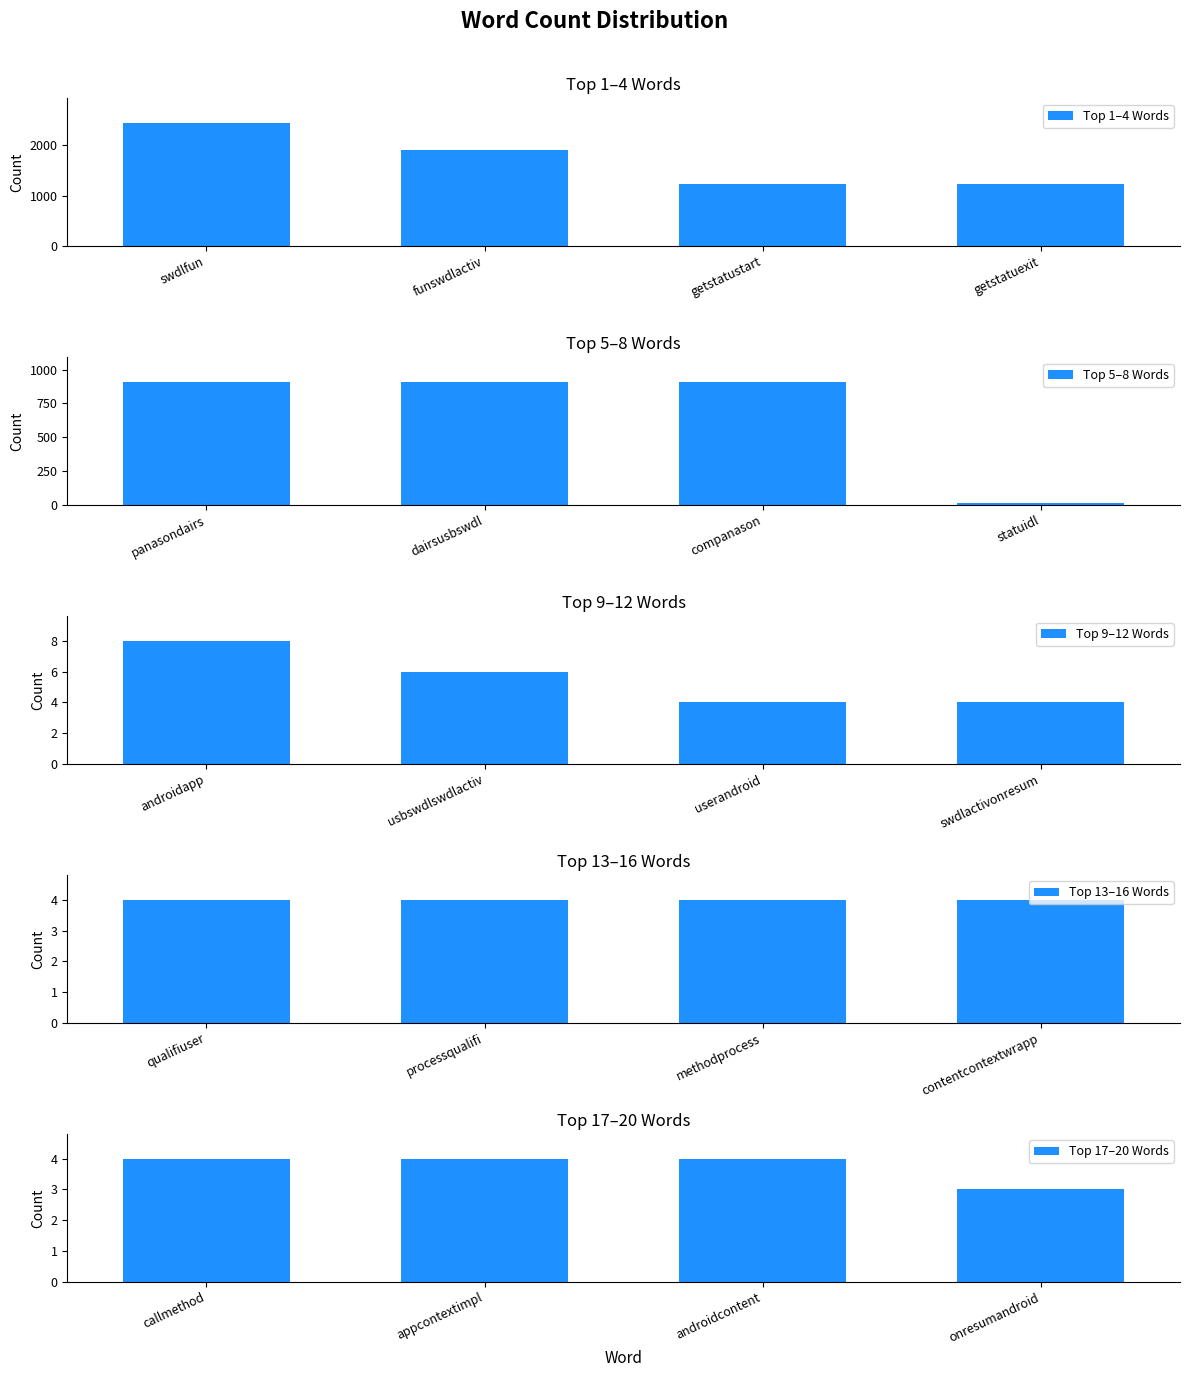

Where is Top 1–4 Words nearest to the value 1838?

funswdlactiv